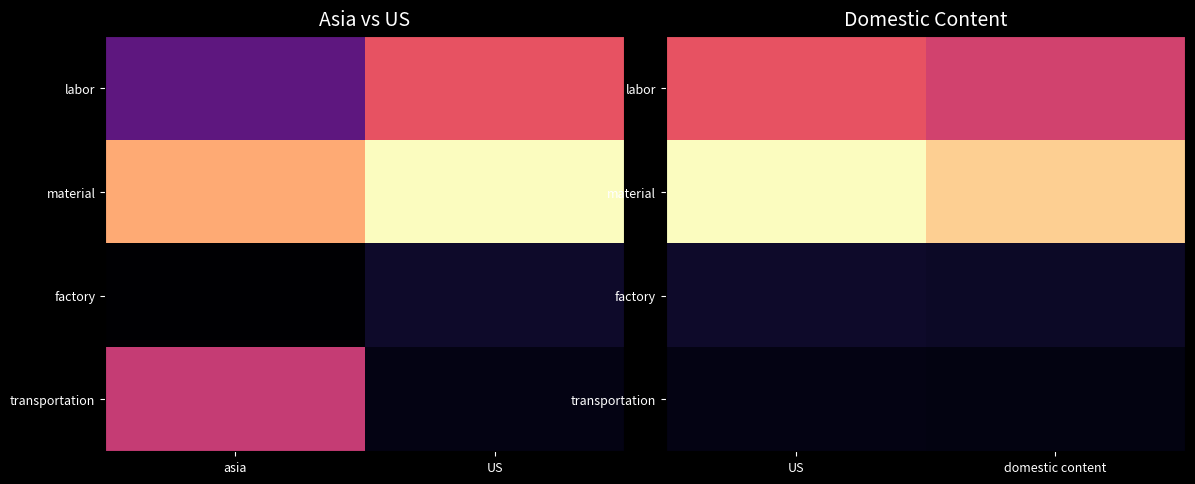

At how many categories does at least one series exceed 1230?

1